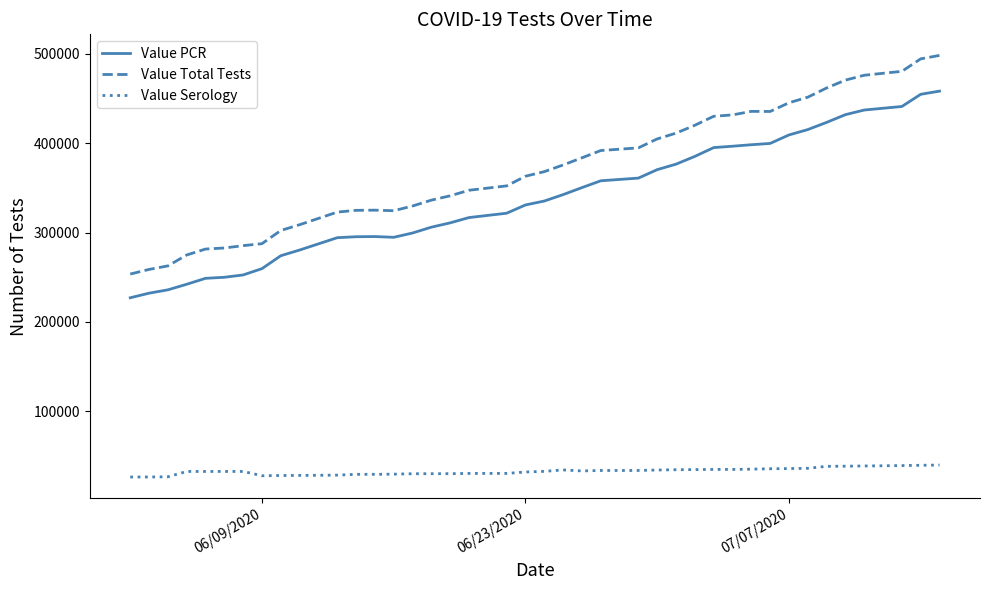

True or false: Value Serology and Value Total Tests intersect in this chart.

False